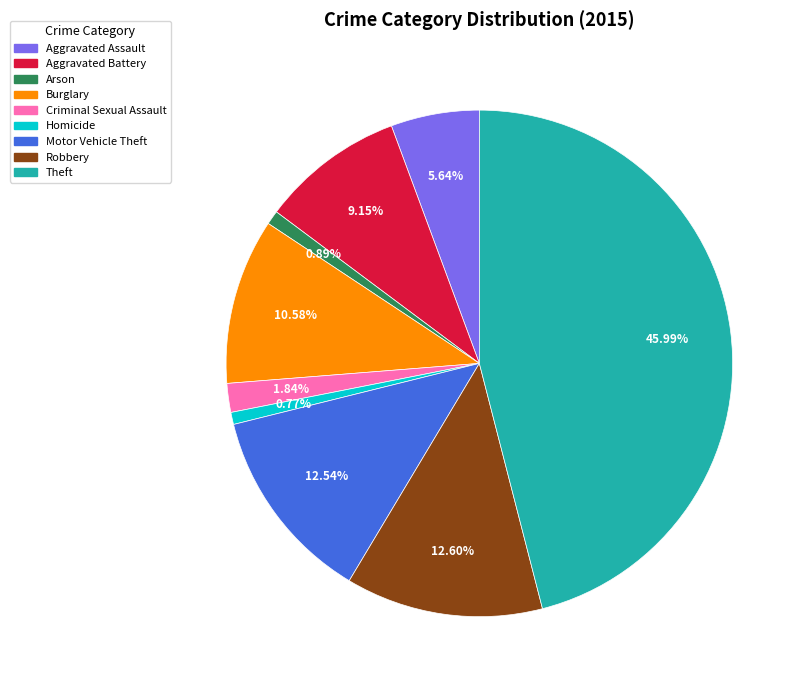

How many slices are in this pie chart?

9